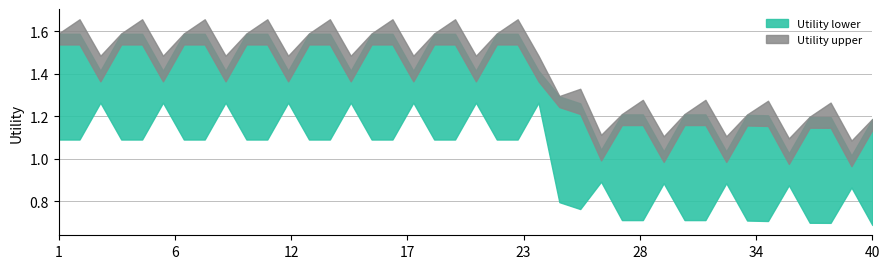

Is this an area chart (filled region under the line)?

No